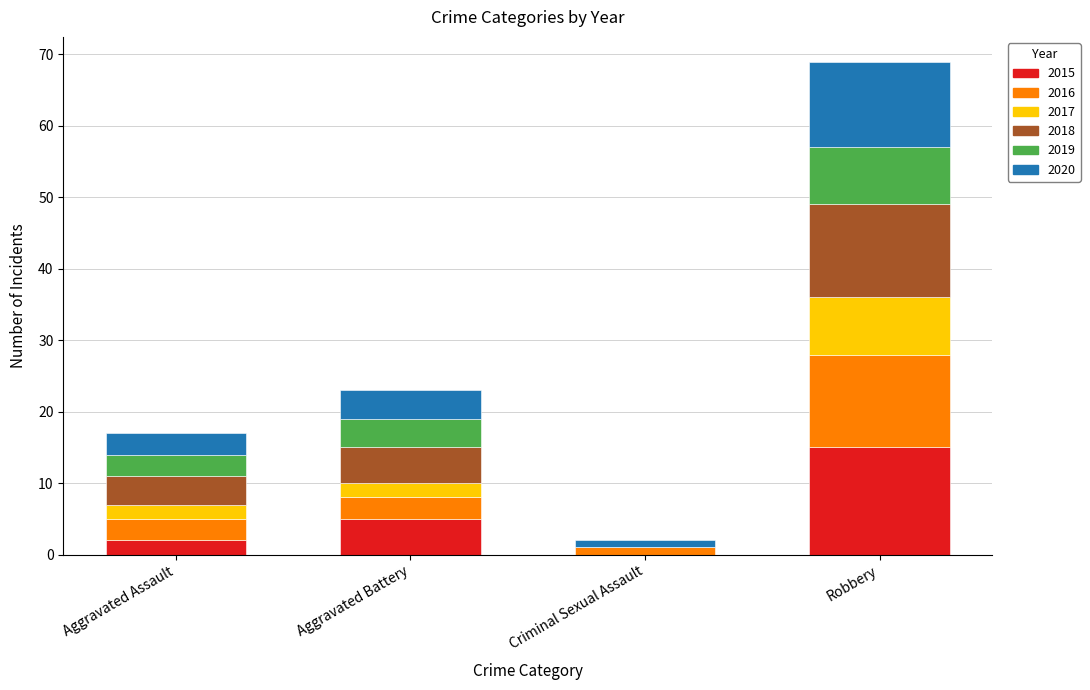

How many categories are shown in the chart?

4